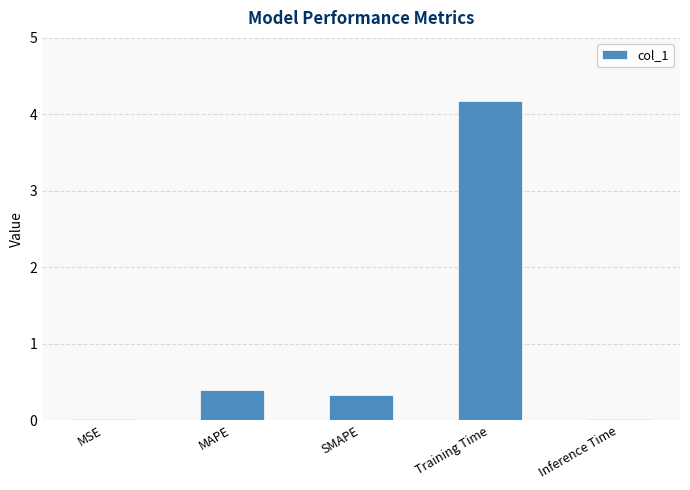

What is the sum of all values?

4.9